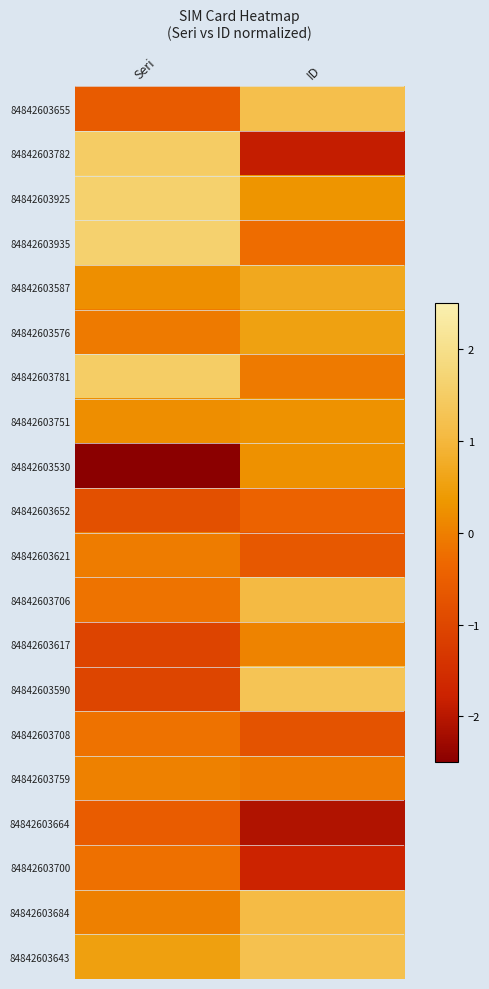

At which category is the sum across all series the highest?

ID